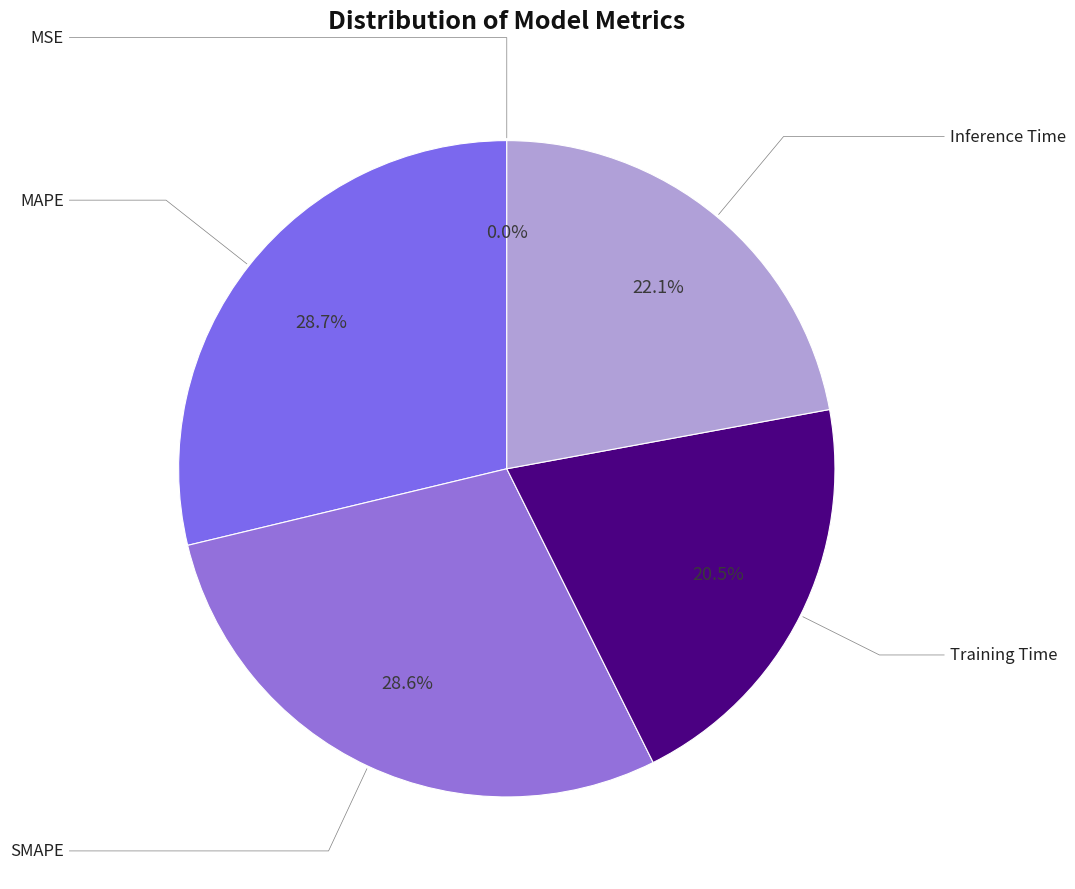

To the nearest percent, what is the average slice percentage?

20%